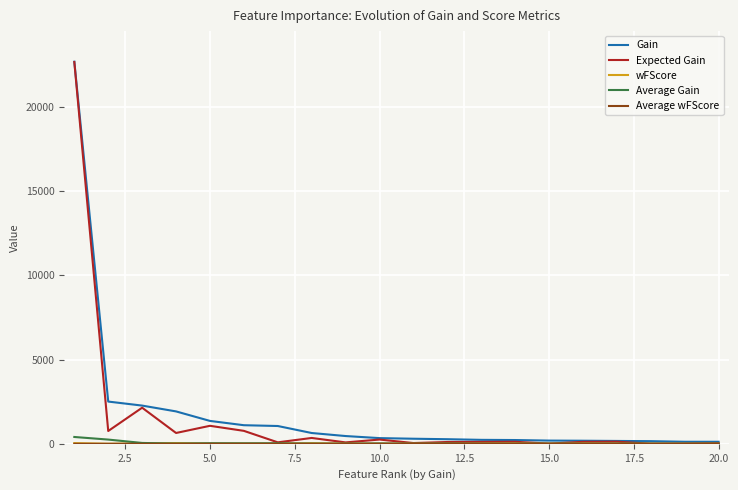

Which series has the widest spread of values?

Expected Gain